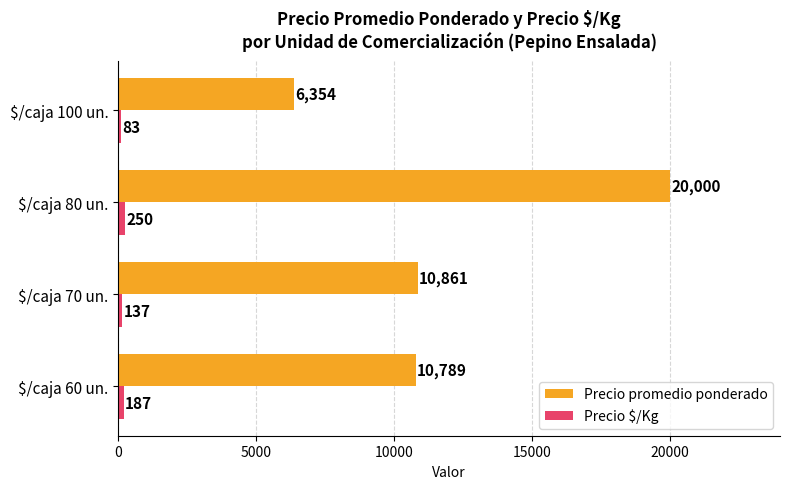

What is the spread (max minus min) of values at $/caja 60 un.?

10602